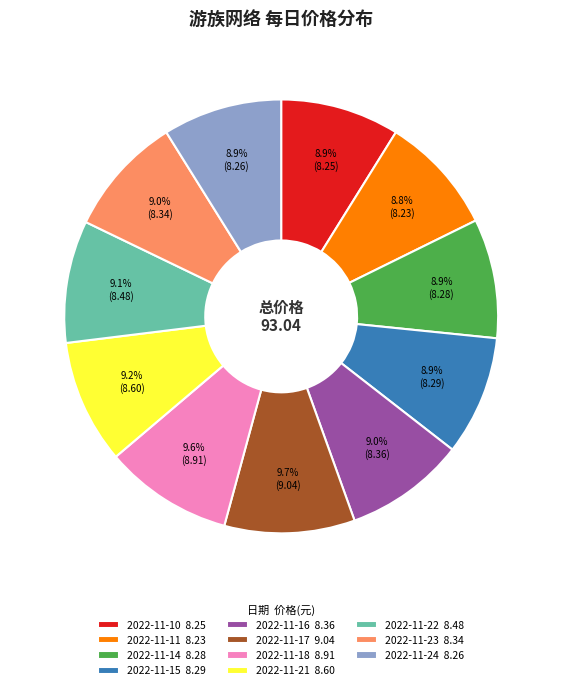

Does 2022-11-22 account for over 50% of the chart?

No